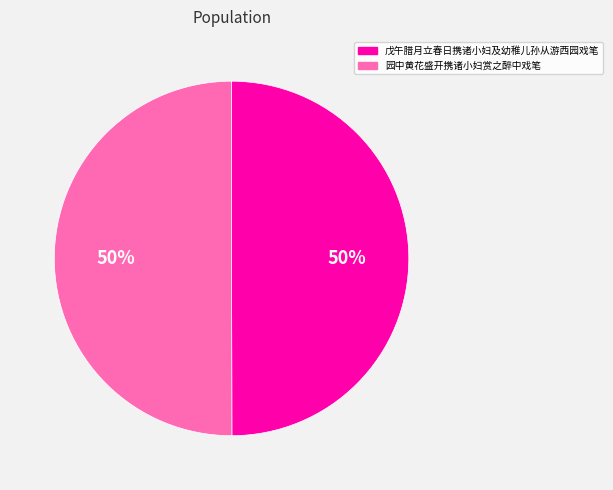

Do 戊午腊月立春日携诸小妇及幼稚儿孙从游西园戏笔 and 园中黄花盛开携诸小妇赏之醉中戏笔 together represent more than half of the pie?

Yes